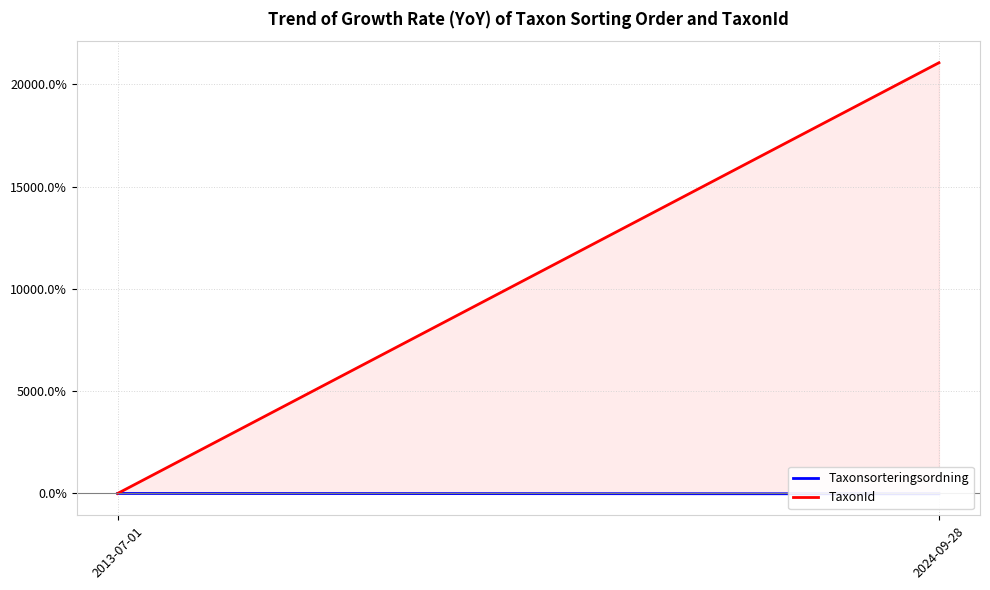

Count the number of data series in this chart.

2